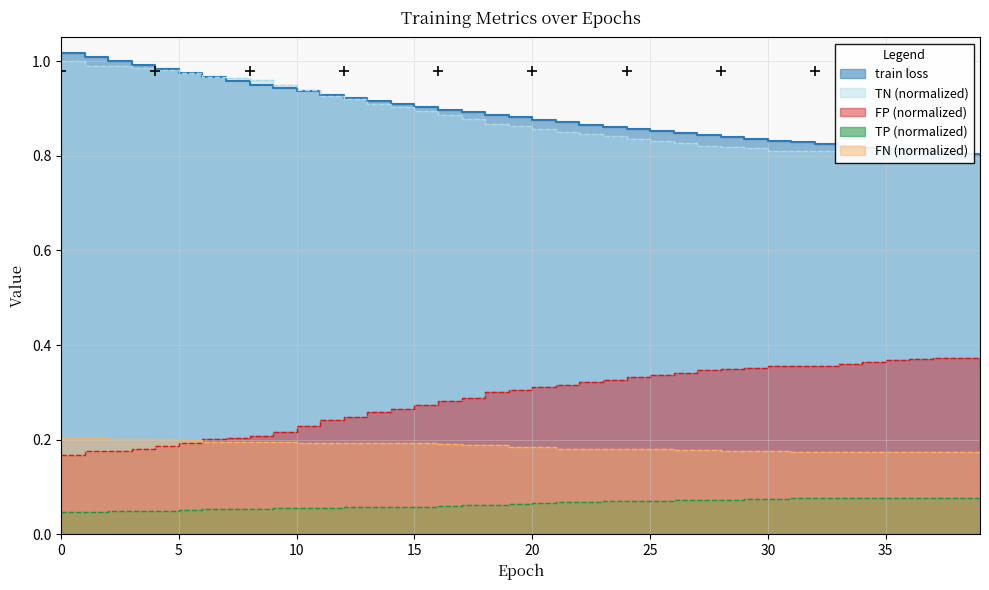

Count the number of data series in this chart.

5